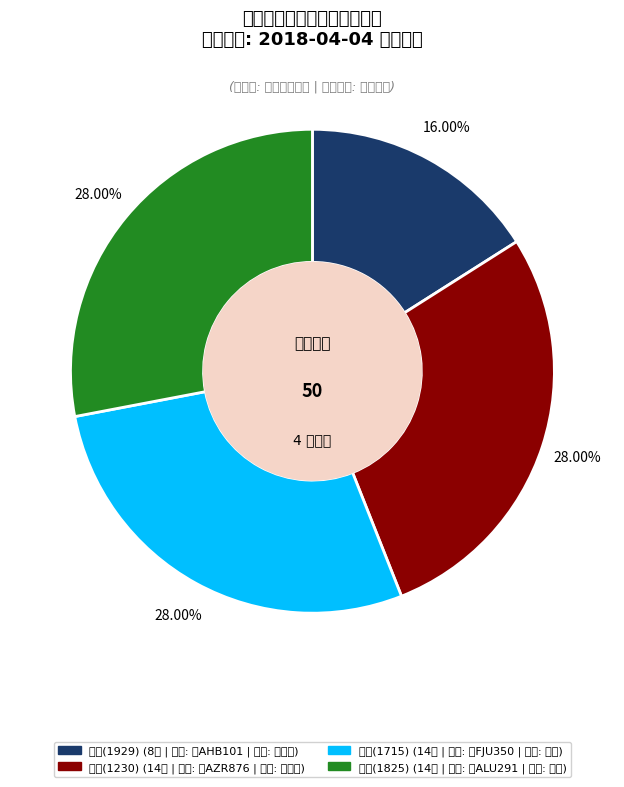

How many slices are in this pie chart?

4